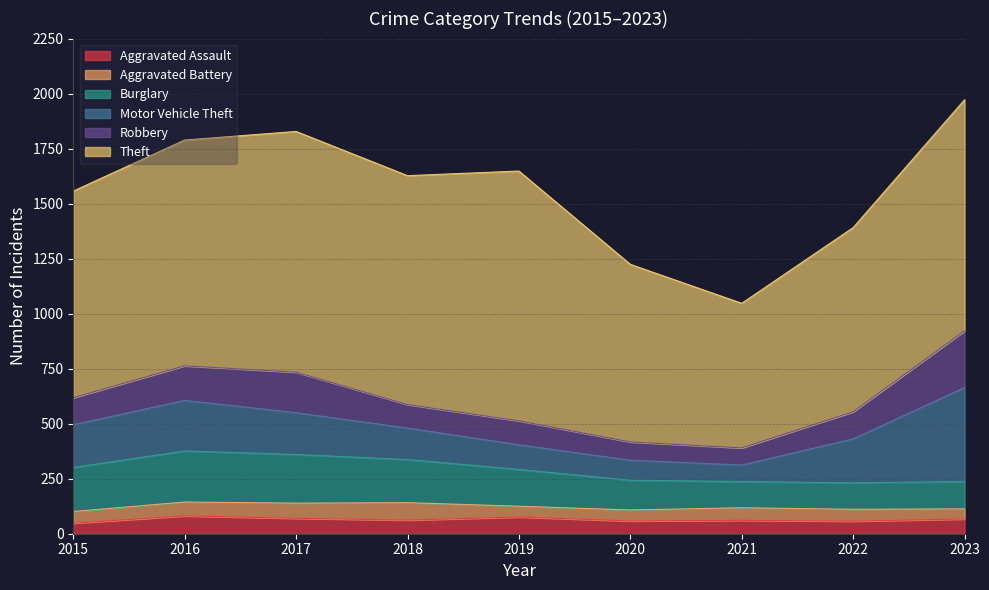

What is the value of the Theft point at the 5th from the left?

1135